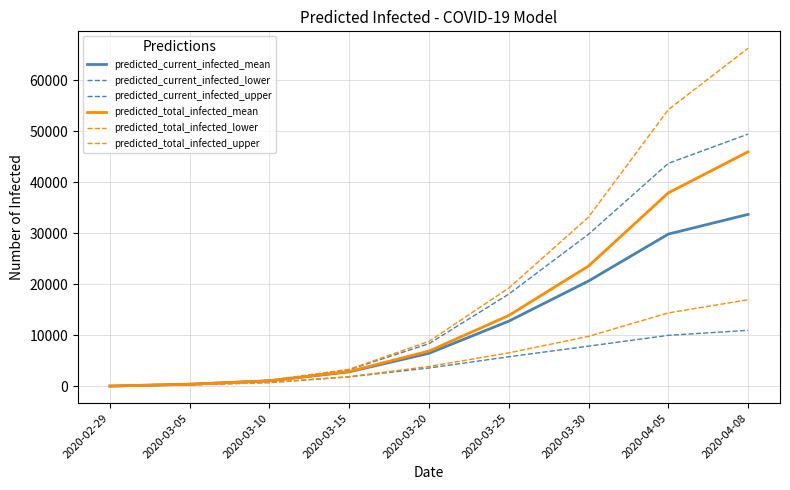

What is the label of the 6th point from the left?

2020-03-25